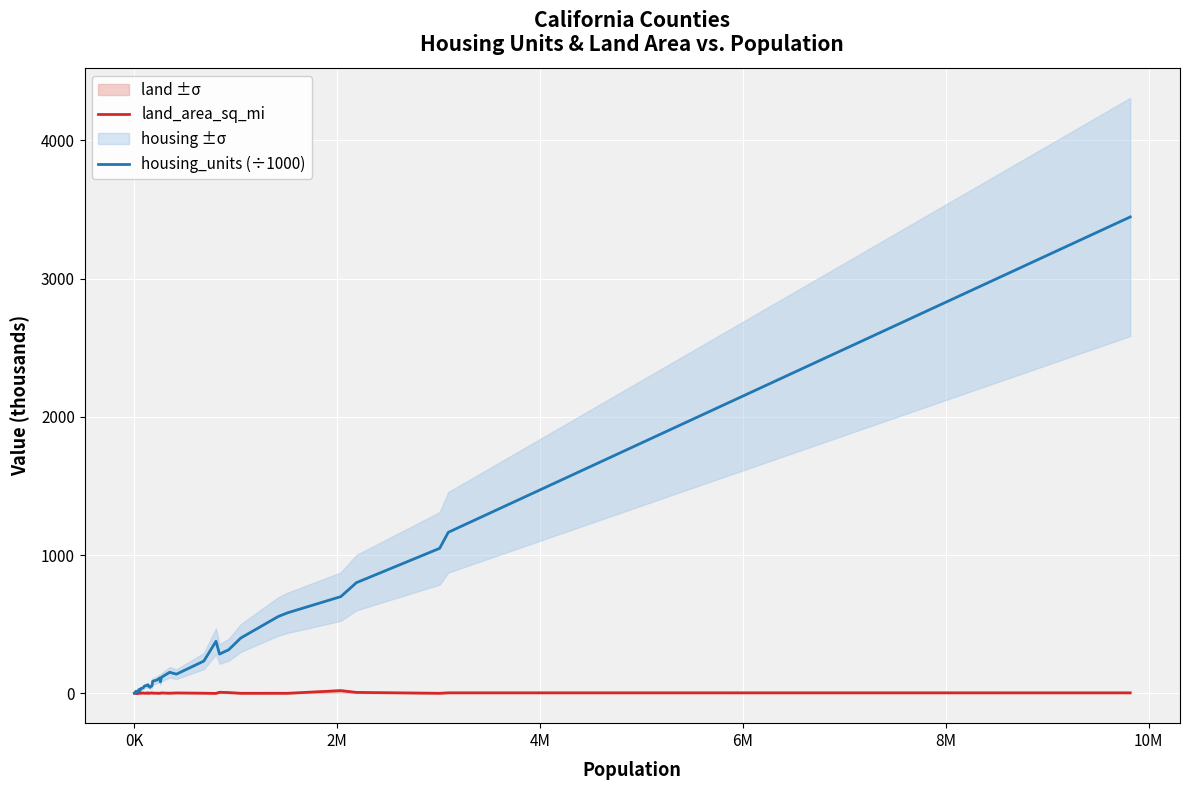

What is the sum of all land_area_sq_mi values?

118.7